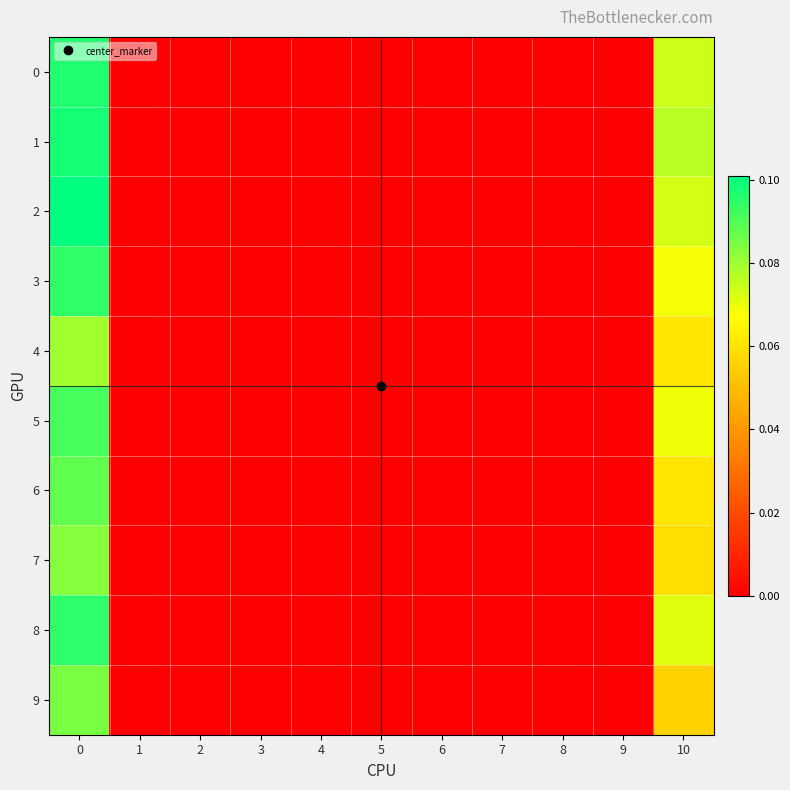

Which series has the widest spread of values?

2